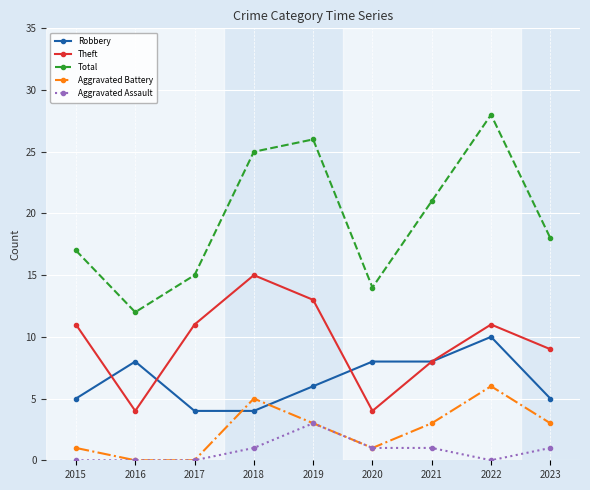

Where is the first local maximum for Total?

2019